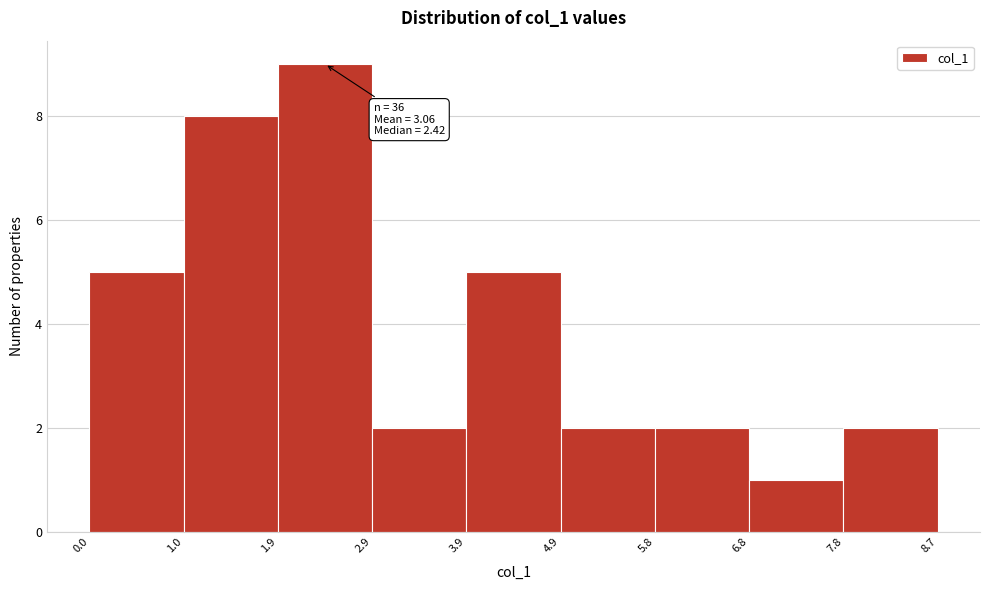

Which range on the x-axis has the tallest bar?

1.9 to 2.9